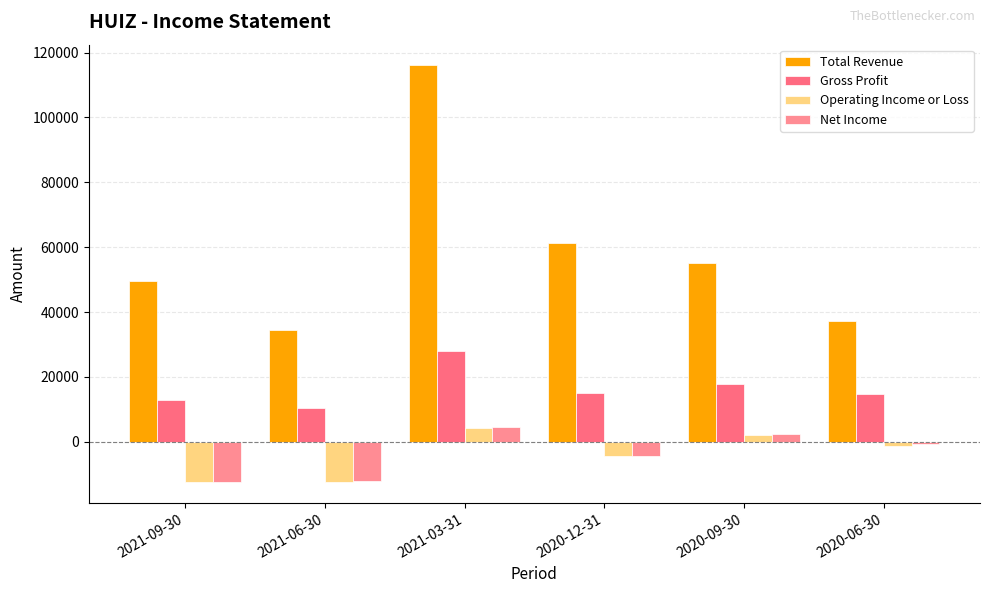

What is the difference between the second highest and second lowest values in the Operating Income or Loss series?

14400